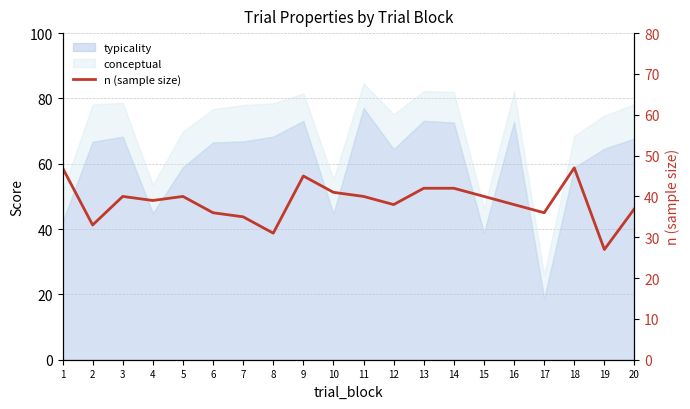

What is the difference between the values at 9 and 17?

9